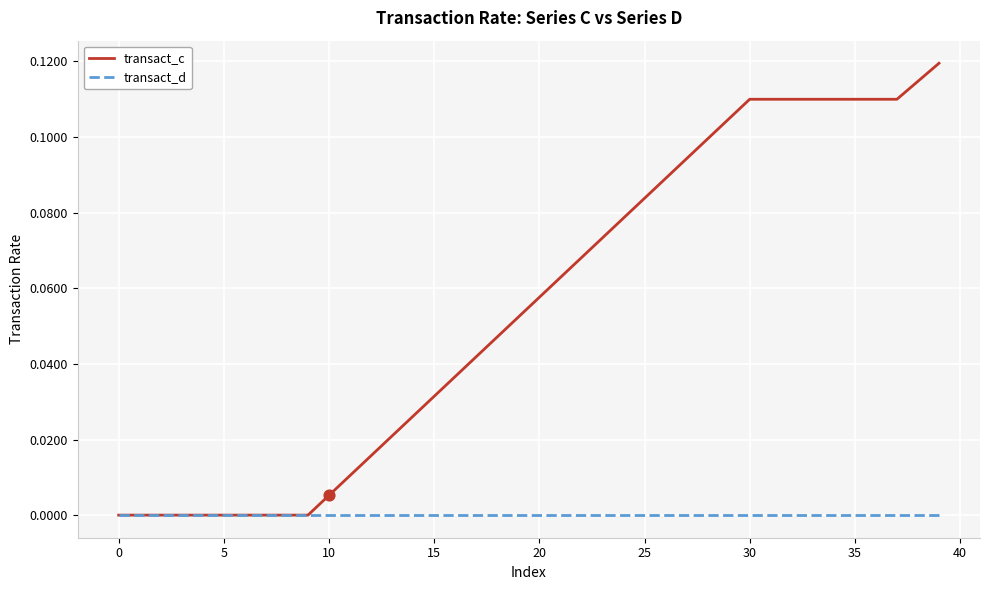

Which series has the largest range (max minus min)?

transact_c